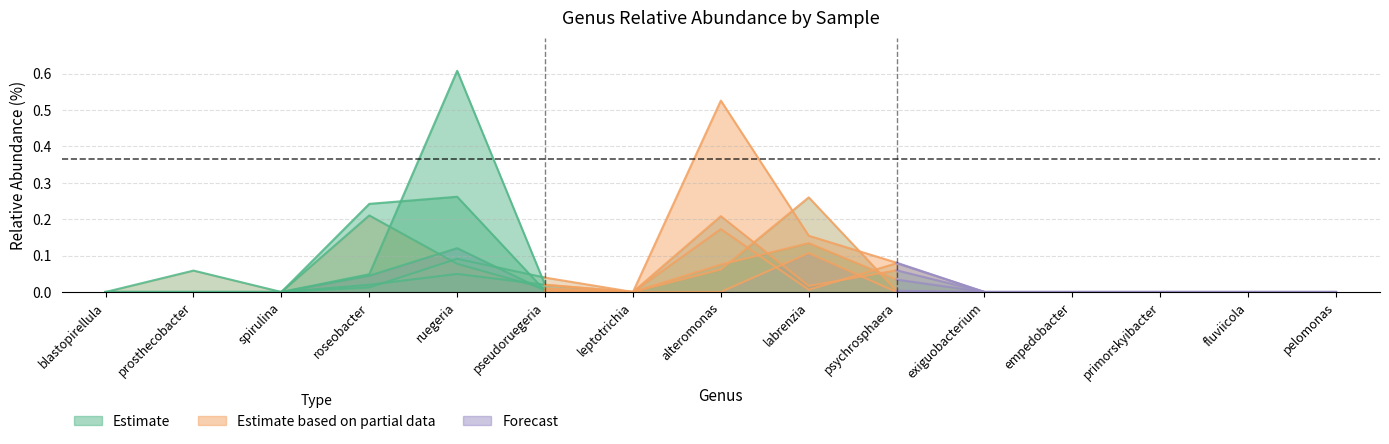

How many lines are shown in the chart?

6